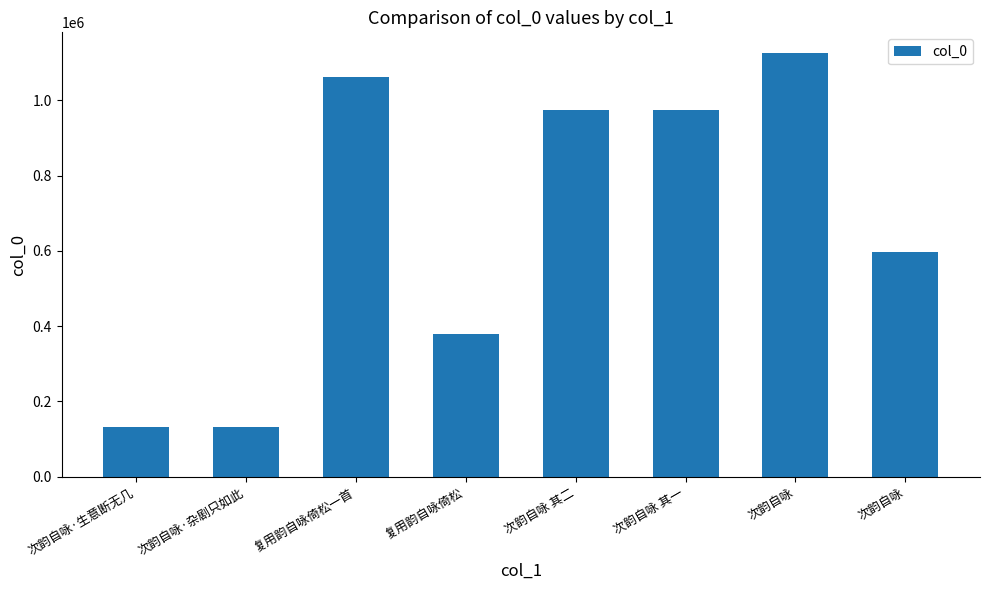

How many data points does each series have?

8